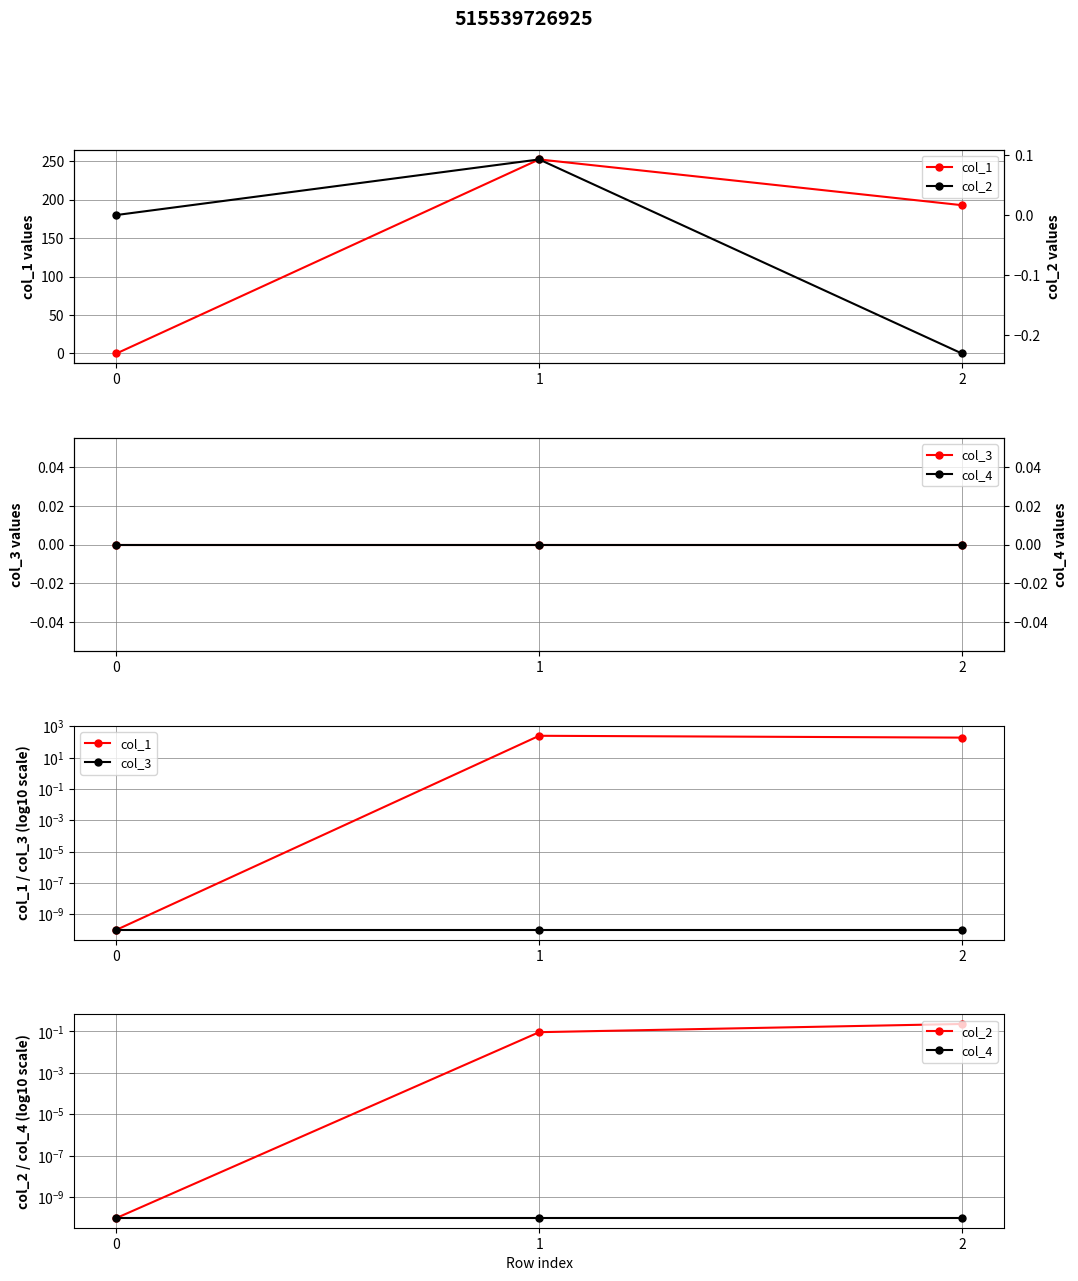

What is the total value across all series at 2?

192.9